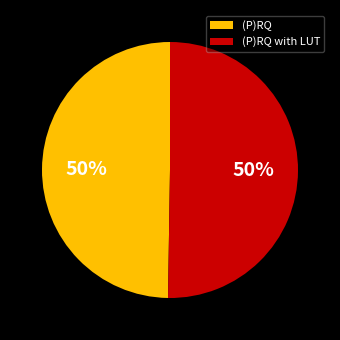

To the nearest percent, what portion does (P)RQ with LUT represent?

50%